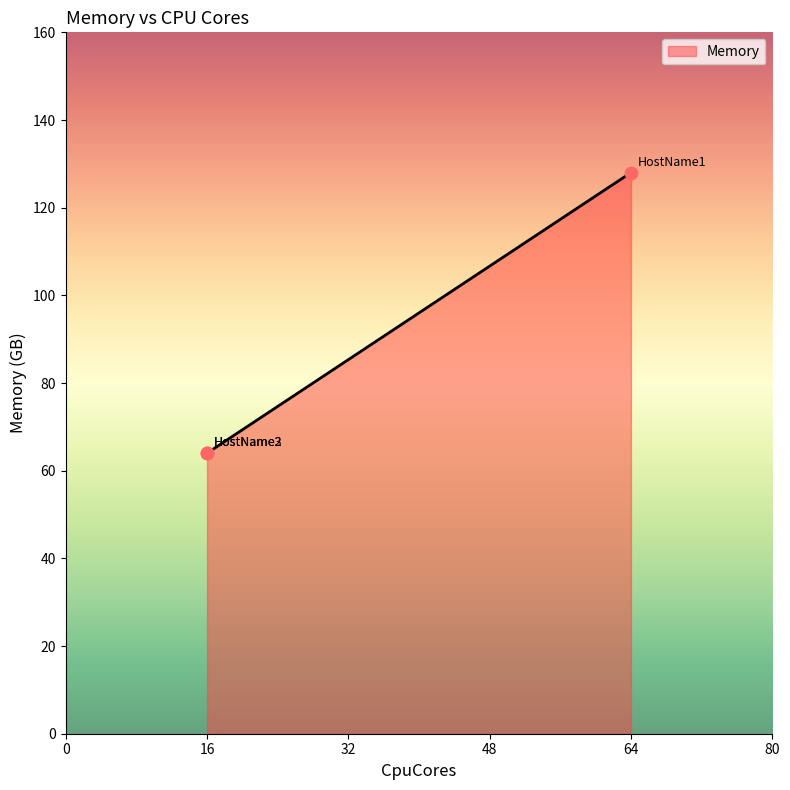

Approximately how many times larger is the value at HostName3 compared to HostName1?

0.5